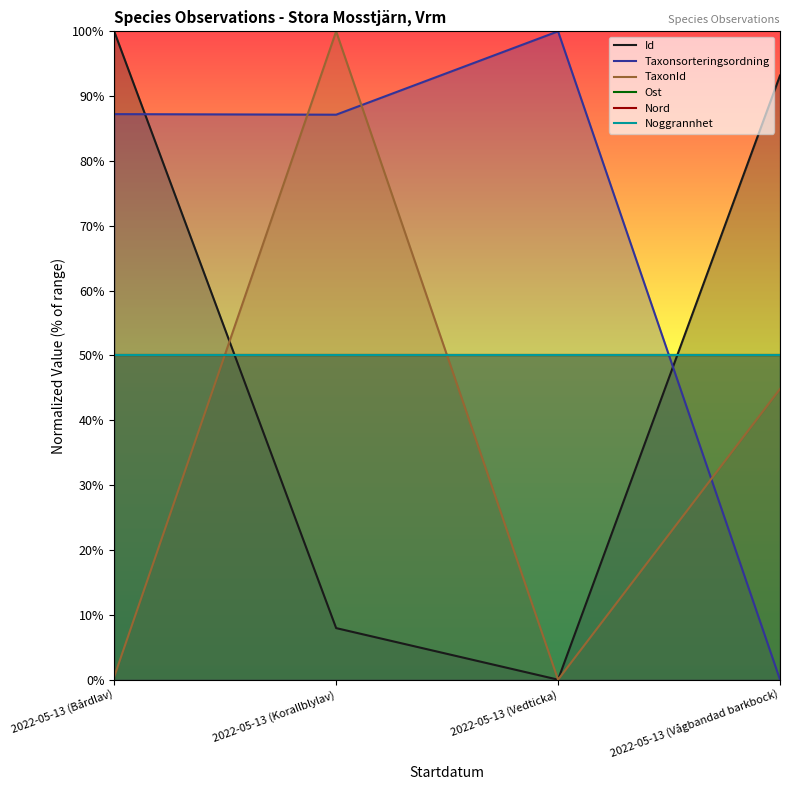

How many positive values does the Id series have?

3